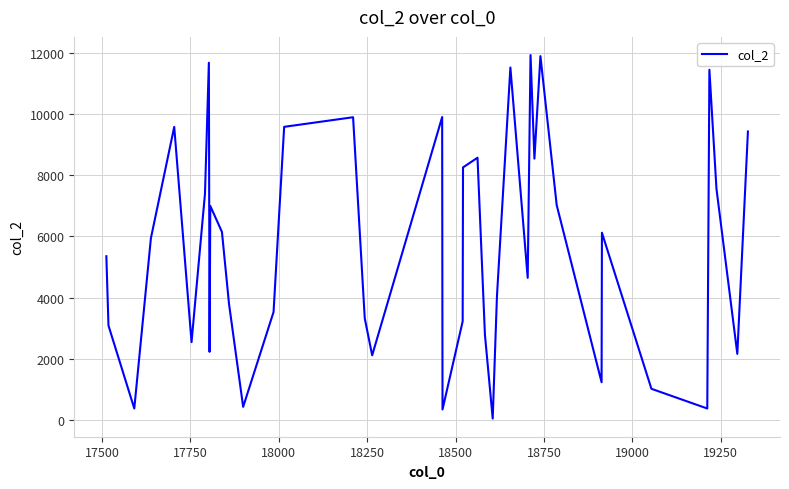

What is the maximum value shown in the chart?

11923